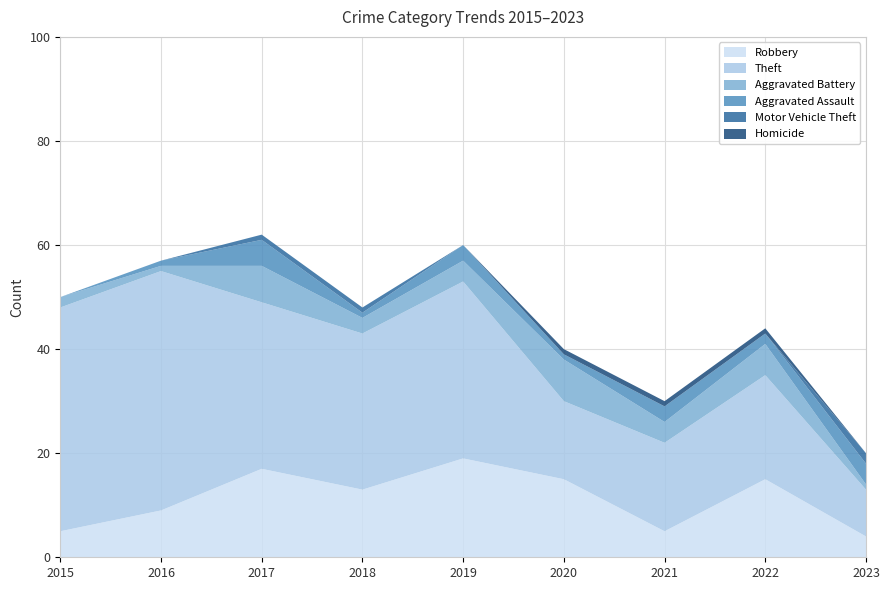

Reading right to left, extract all data points from this chart.

Robbery: 2023=4	2022=15	2021=5	2020=15	2019=19	2018=13	2017=17	2016=9	2015=5
Theft: 2023=9	2022=20	2021=17	2020=15	2019=34	2018=30	2017=32	2016=46	2015=43
Aggravated Battery: 2023=1	2022=6	2021=4	2020=8	2019=4	2018=3	2017=7	2016=1	2015=2
Aggravated Assault: 2023=4	2022=2	2021=3	2020=1	2019=3	2018=1	2017=5	2016=1	2015=0
Motor Vehicle Theft: 2023=2	2022=0	2021=0	2020=0	2019=0	2018=1	2017=1	2016=0	2015=0
Homicide: 2023=0	2022=1	2021=1	2020=1	2019=0	2018=0	2017=0	2016=0	2015=0